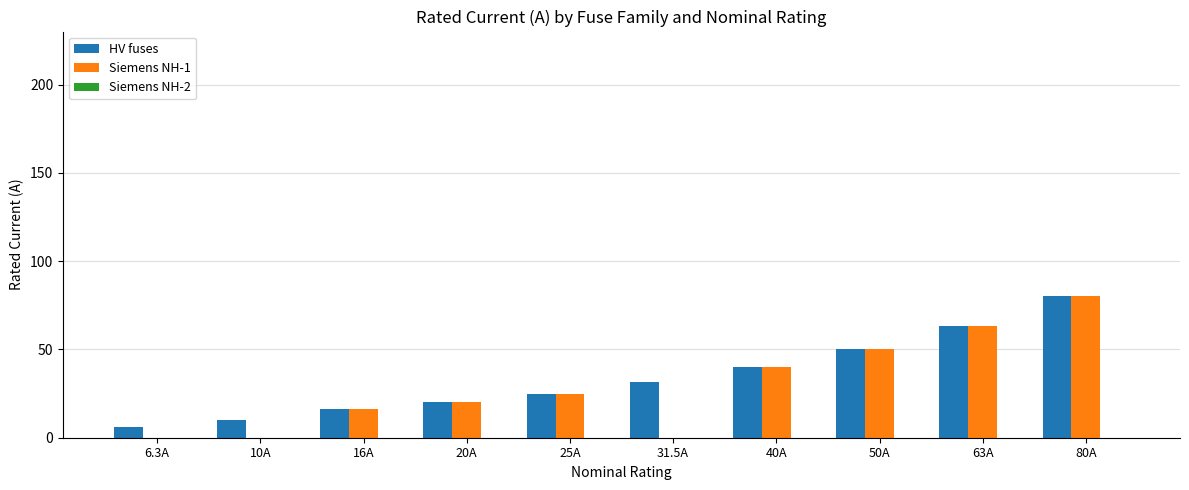

How many distinct data groups are displayed?

2